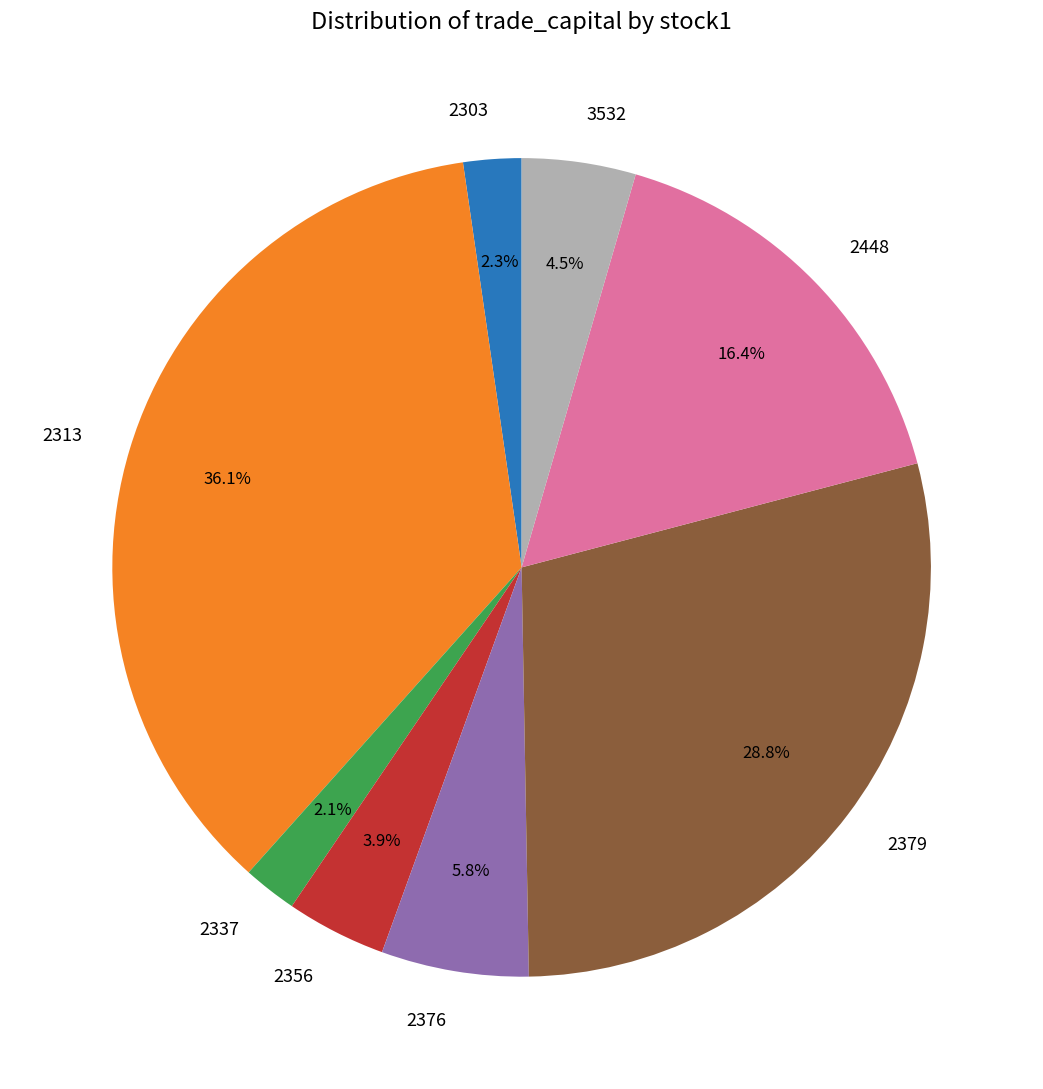

To the nearest percent, what portion does 2379 represent?

29%